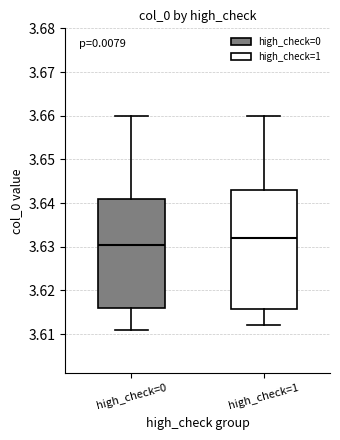

Which box has the lowest median line?

high_check=0